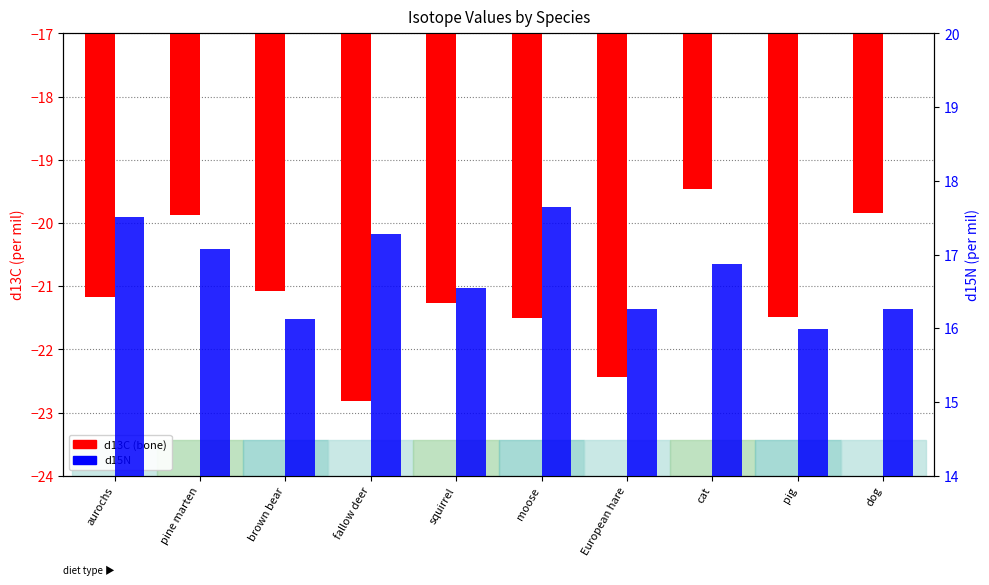

At which category does the chart reach its minimum across all series?

fallow deer